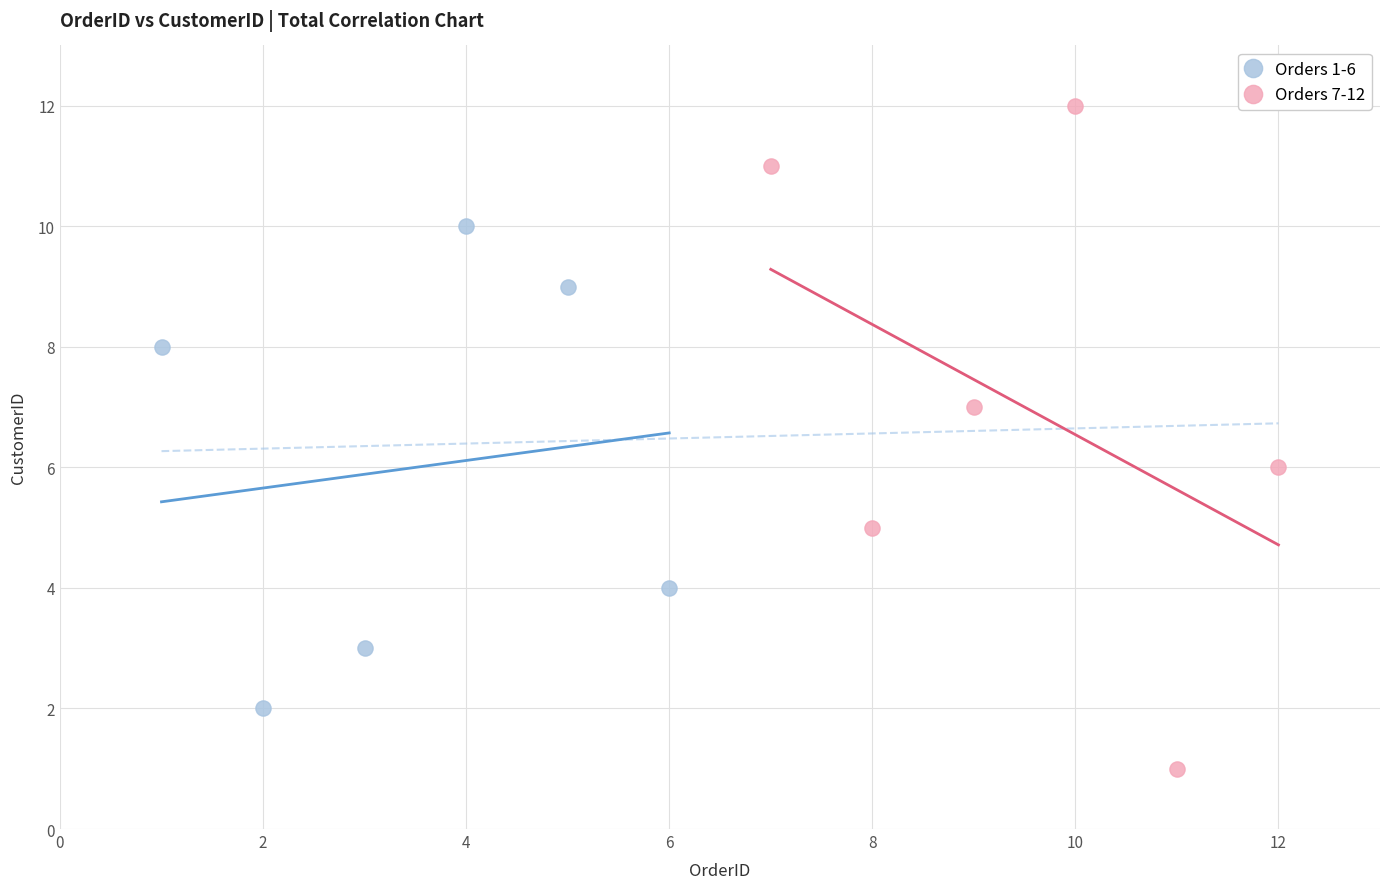

Which series reaches the maximum Y coordinate?

Orders 7-12